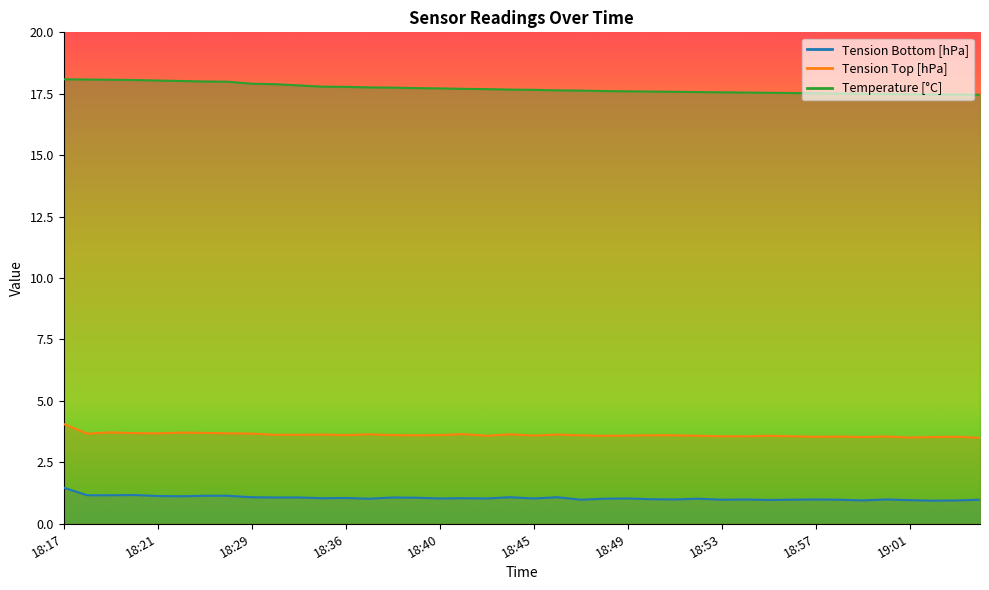

At which category is the sum across all series the highest?

18:17